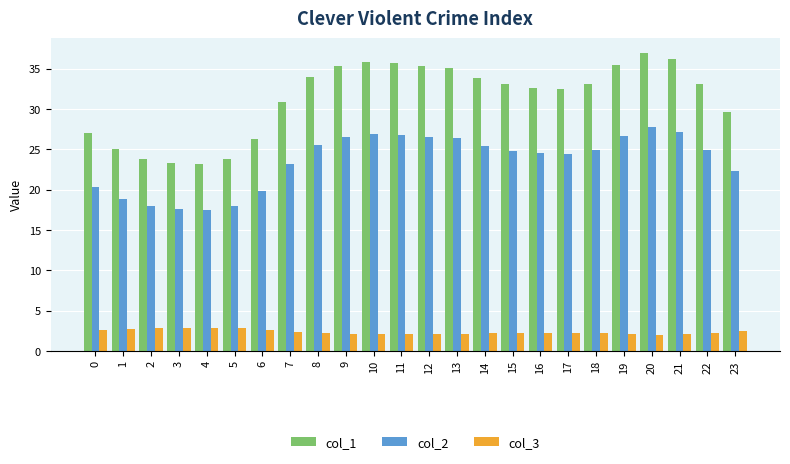

What is the minimum value shown in the chart?

2.0